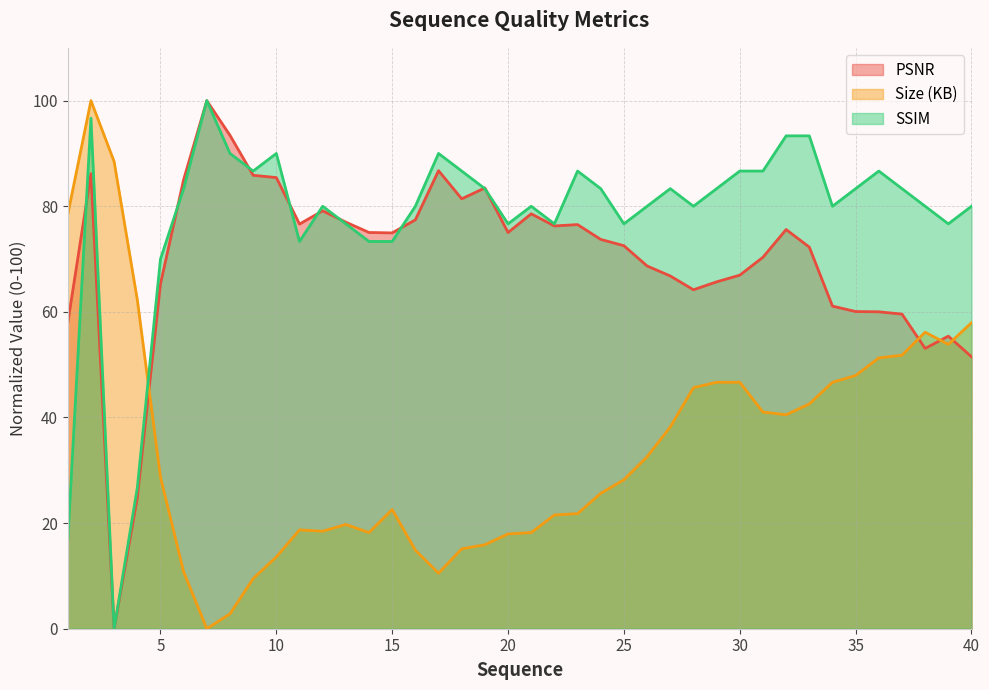

What is the sum of all SSIM values?

3113.3